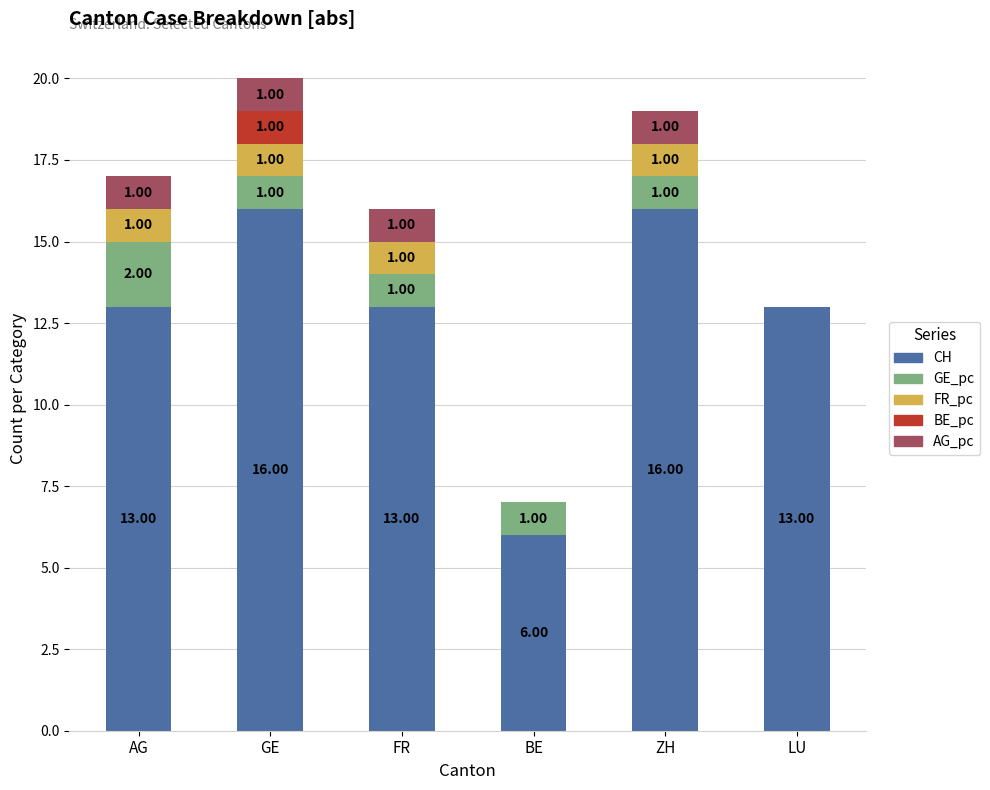

What is the total value across all series at BE?

7